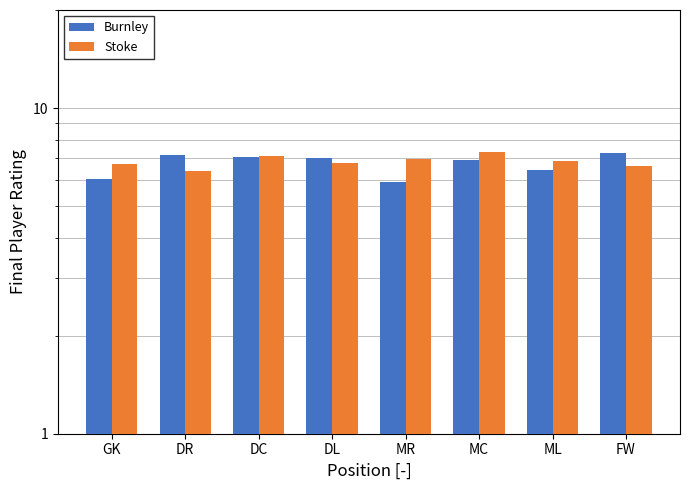

How many values in the Burnley series exceed 7?

4